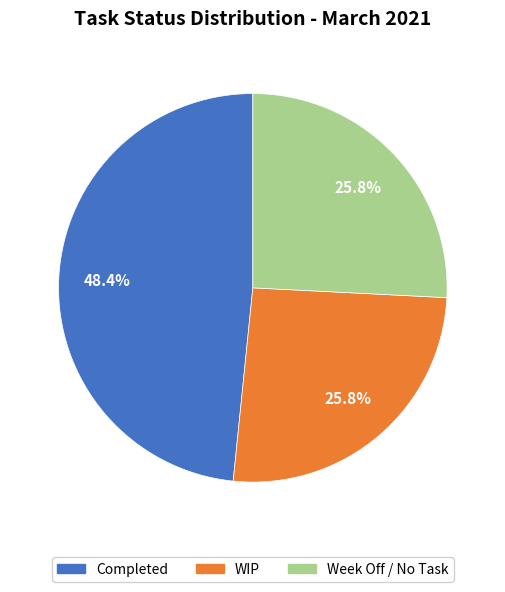

How many segments does this pie chart have?

3